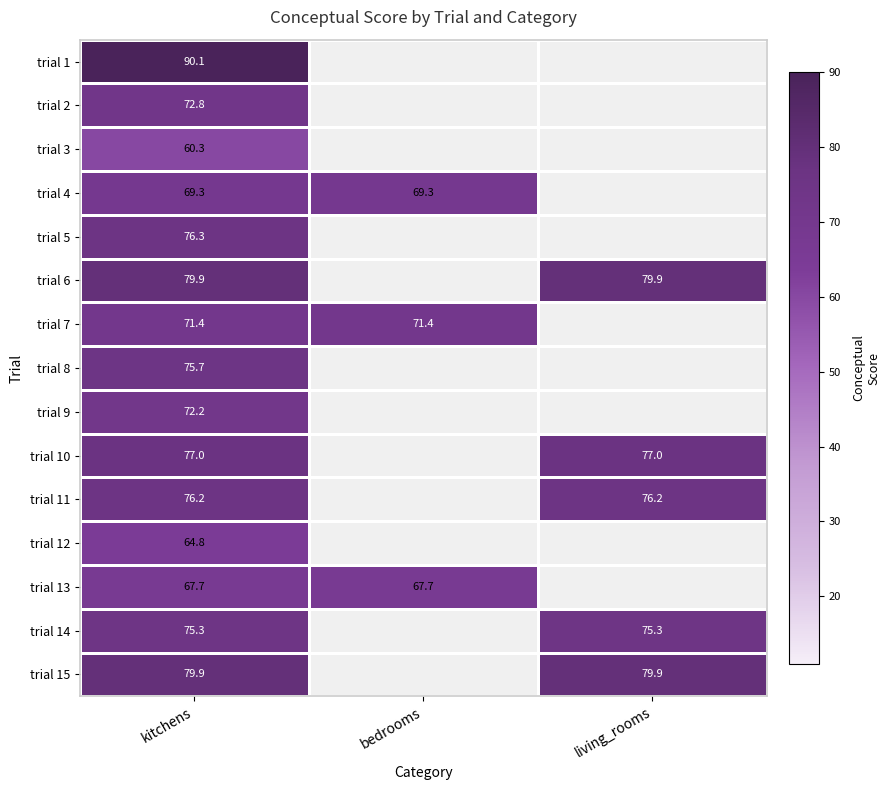

How many categories are shown in the chart?

3